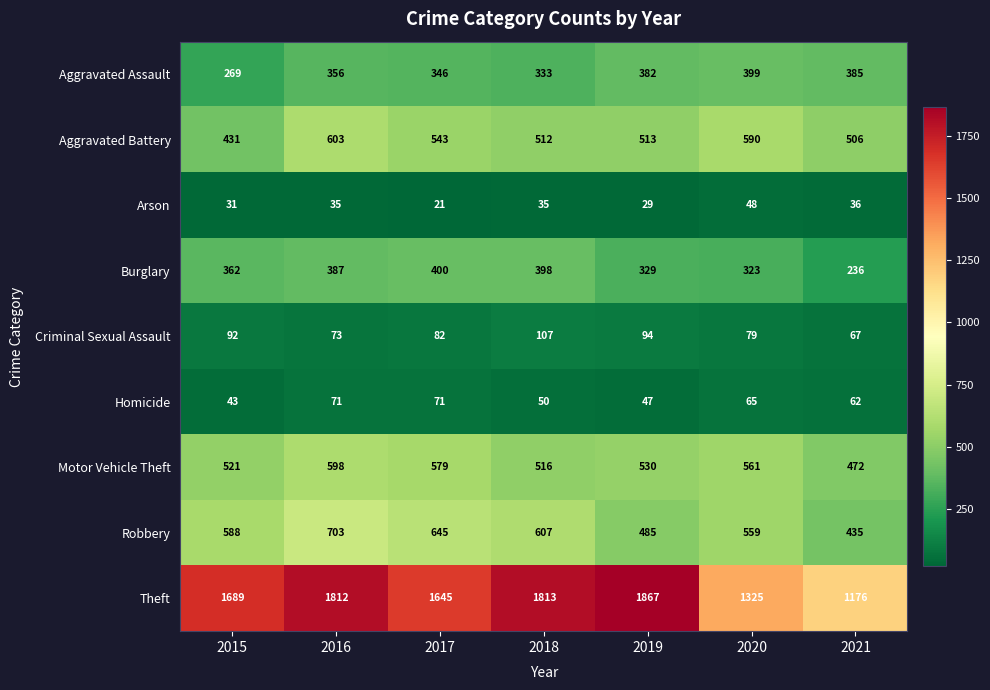

Which series changed the most between 2018 and 2020?

Theft